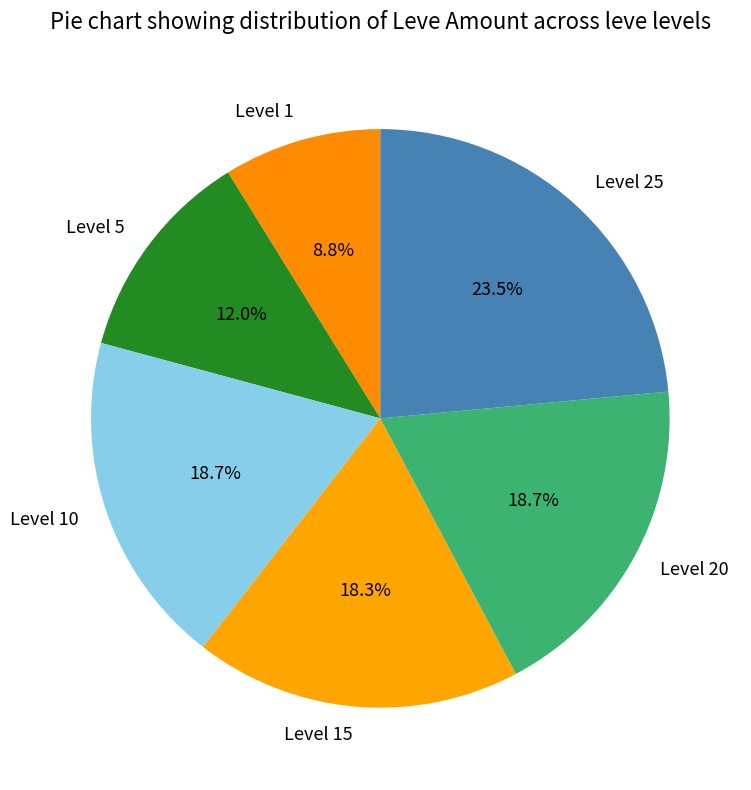

Is there any slice that represents more than half of the pie?

No